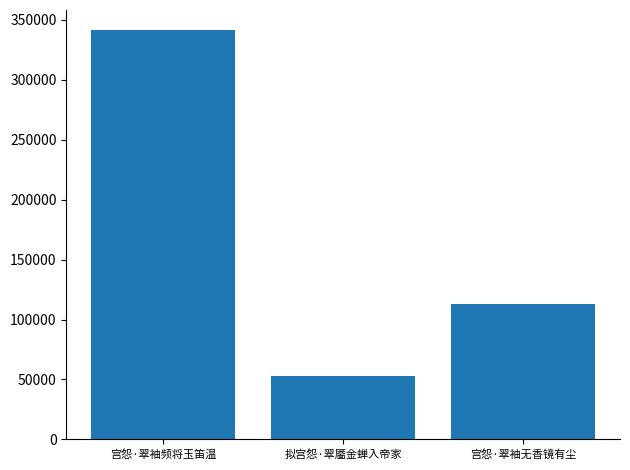

Which label corresponds to the smallest value in the chart?

拟宫怨·翠靥金蝉入帝家